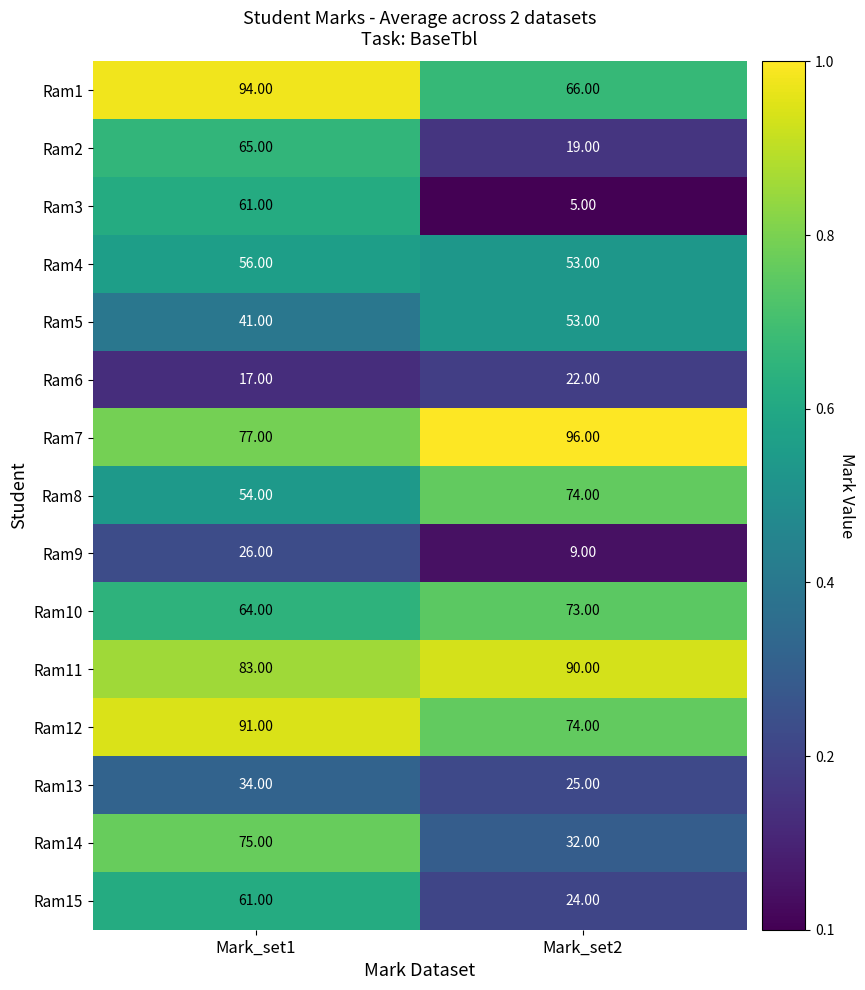

Which series changed the most between Mark_set1 and Mark_set2?

Ram3